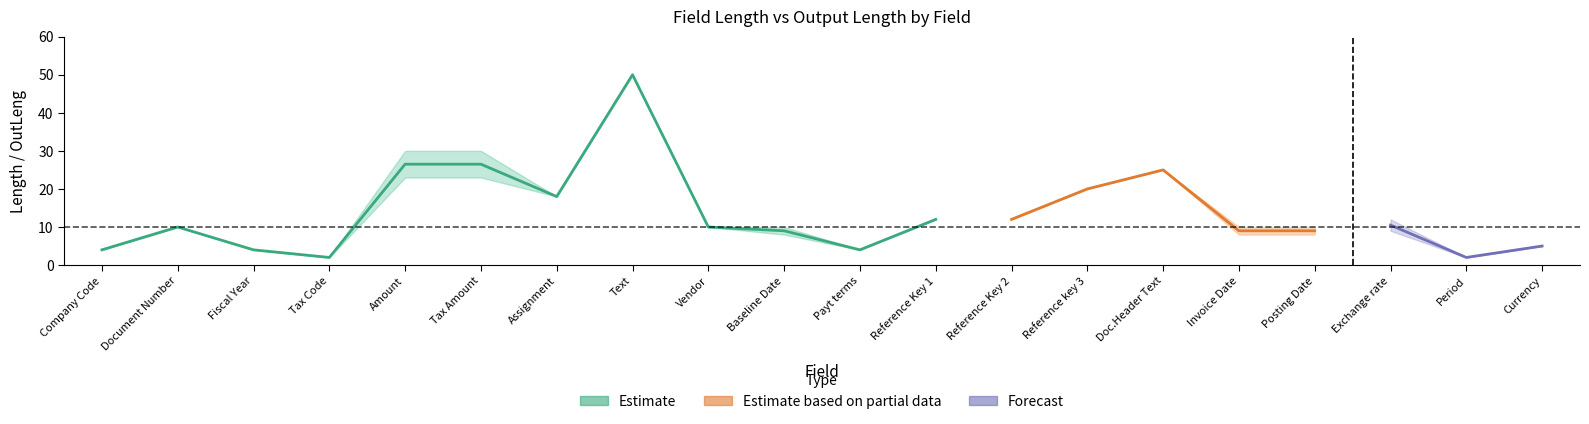

What position from the left is Tax Code?

4